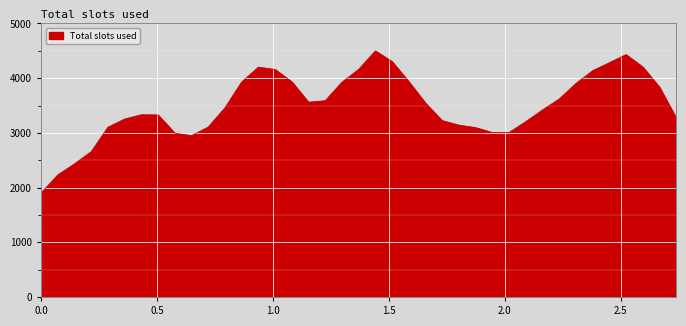

What is the sum of all values?

136265.4